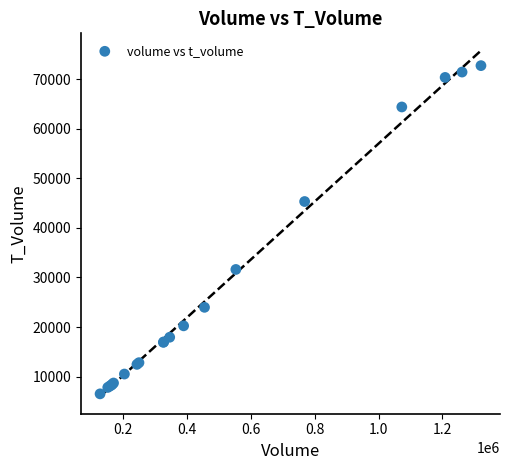

What Y value in the scatter plot is closest to 39622?

45317